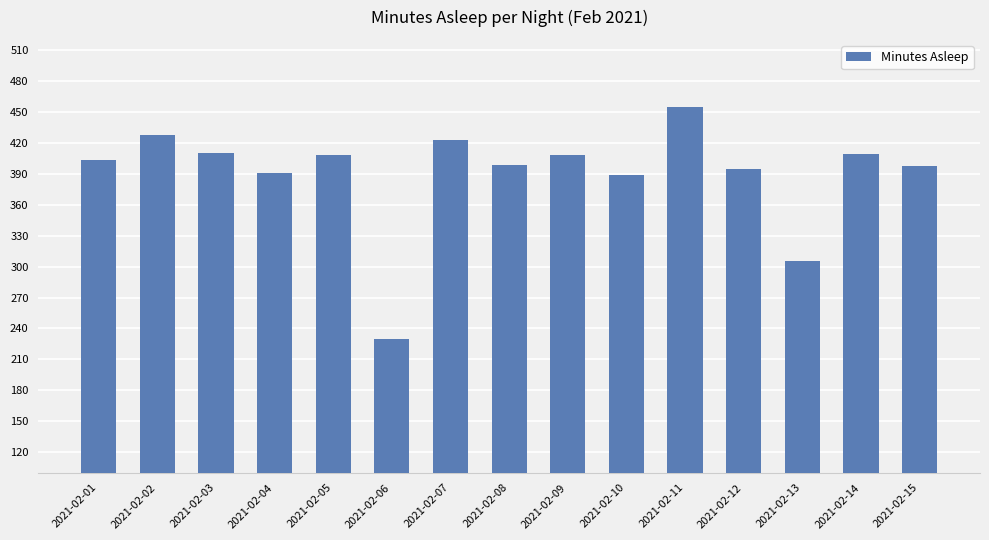

What is the value of the 7th bar from the left?

423